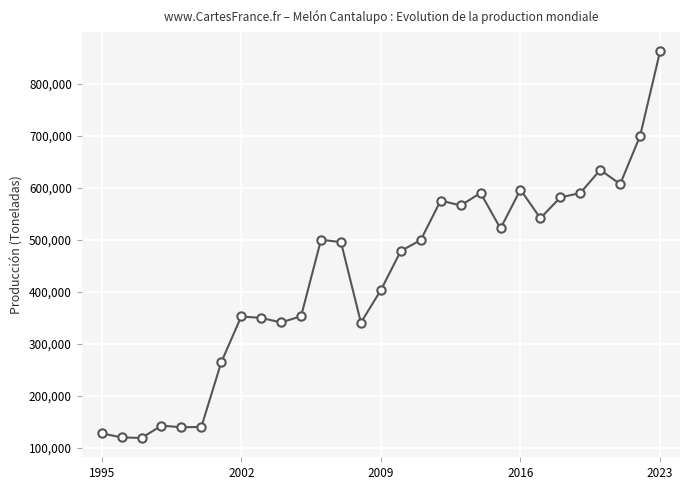

What is the sum of all values?

12528517